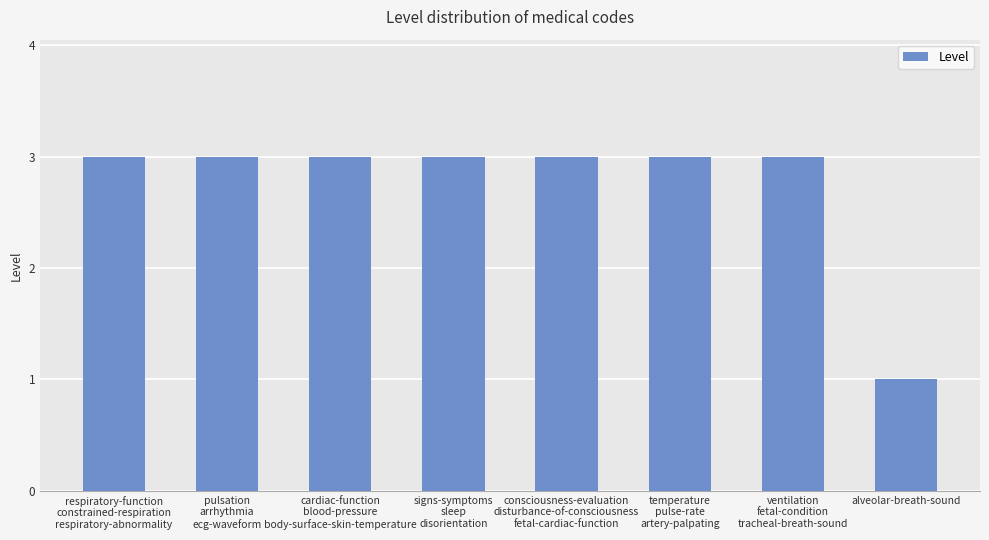

Which label corresponds to the smallest value in the chart?

alveolar-breath-sound